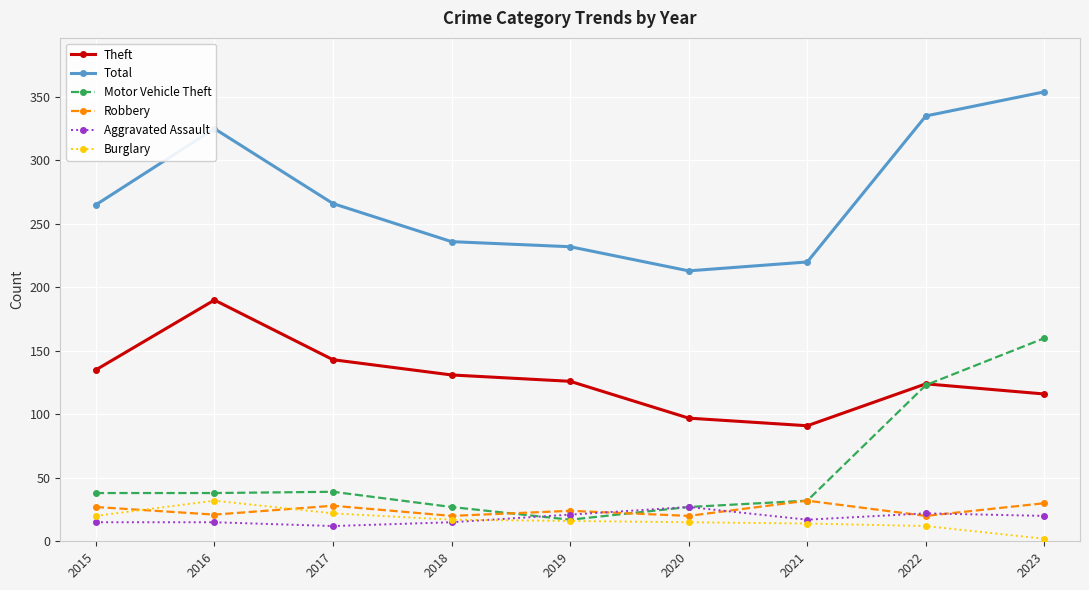

What is the maximum value shown in the chart?

354